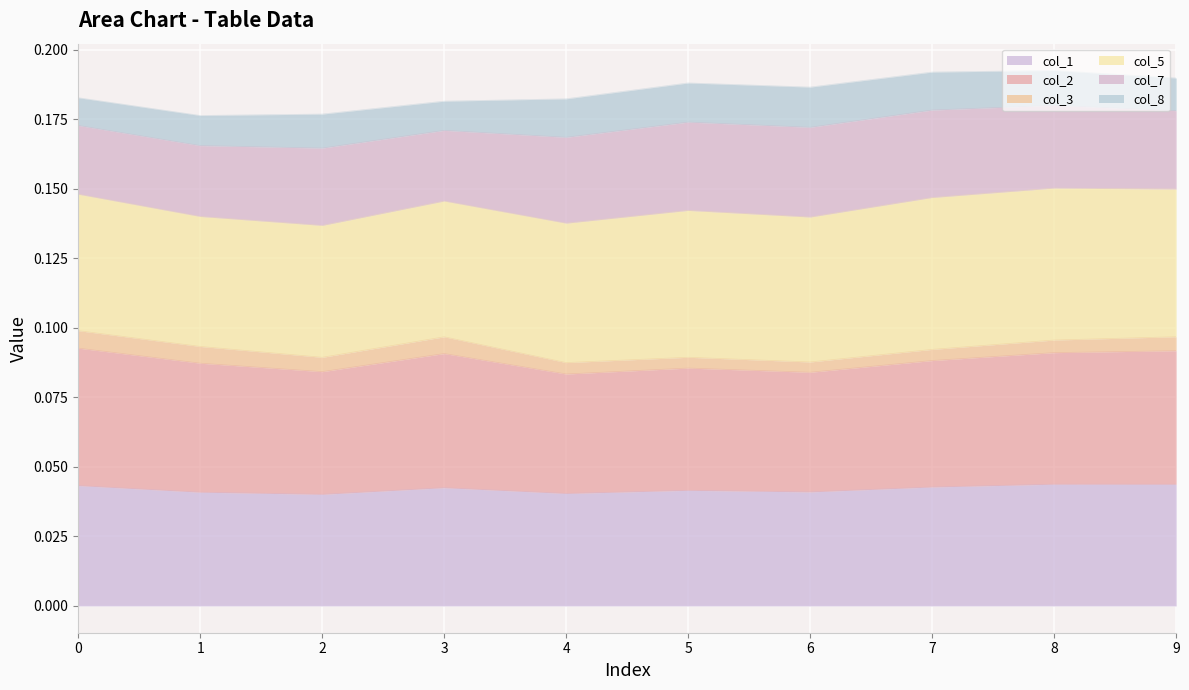

What is the minimum value for col_2?

0.1